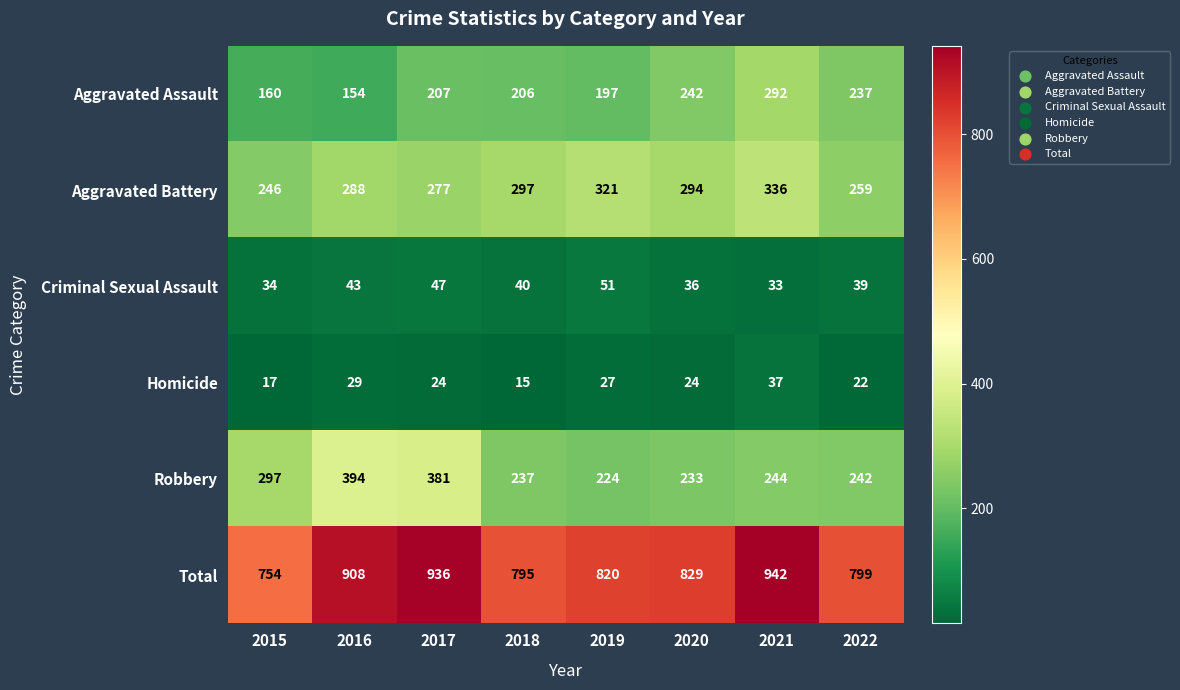

How many categories are shown in the chart?

8